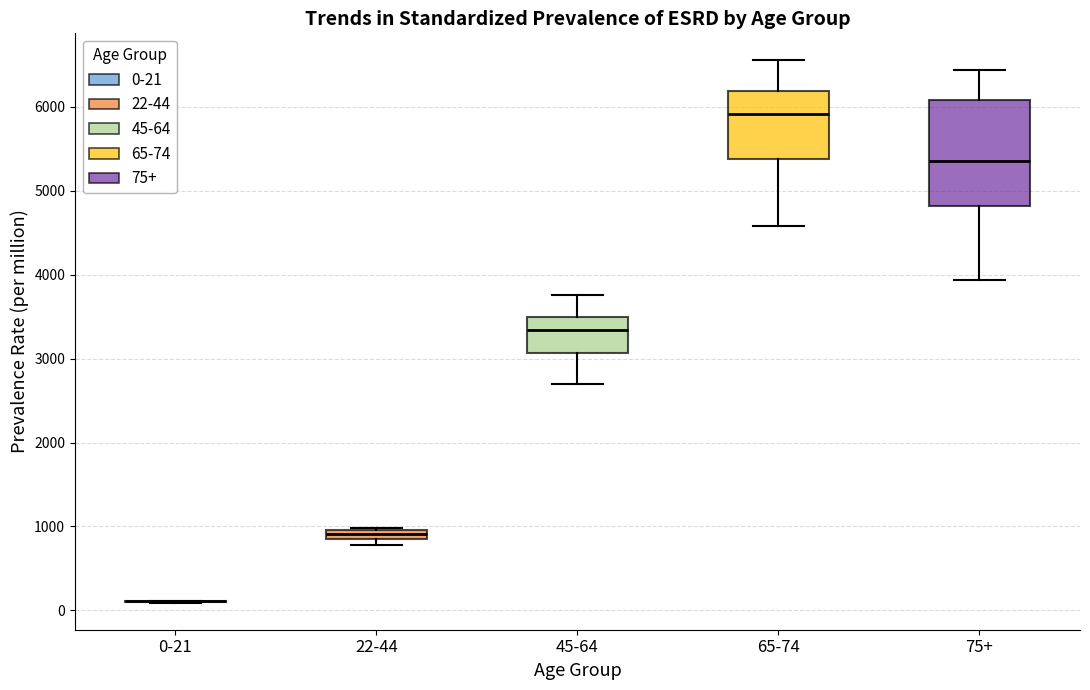

Where does the median line of the box for 65-74 sit on the y-axis? The values are not printed on the chart, so give them approximately, as read against the axis.

5900